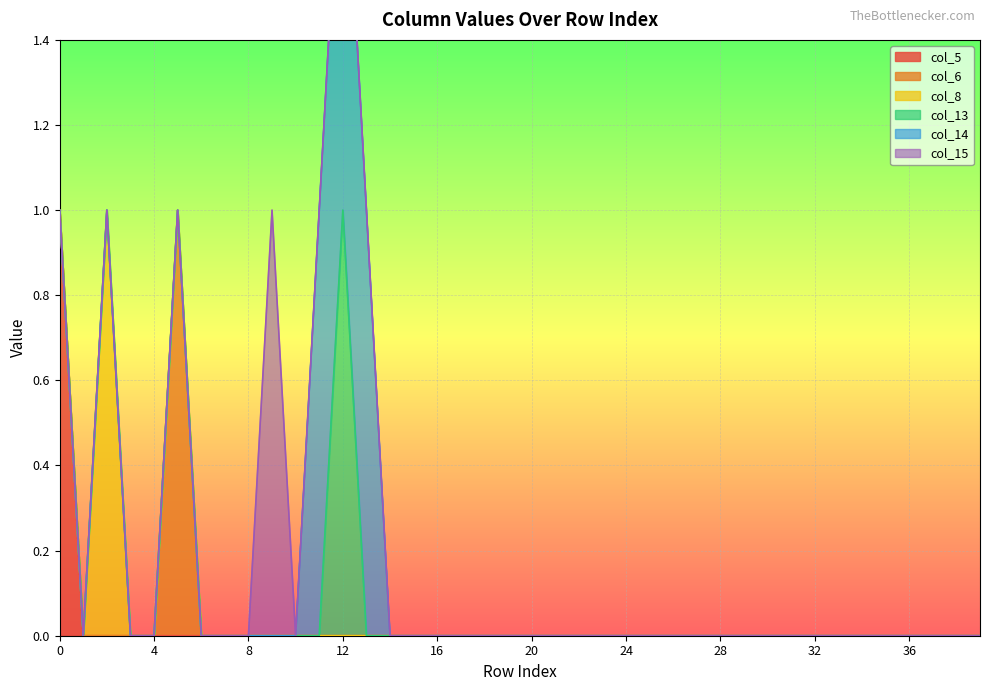

True or false: col_15 and col_6 intersect in this chart.

False